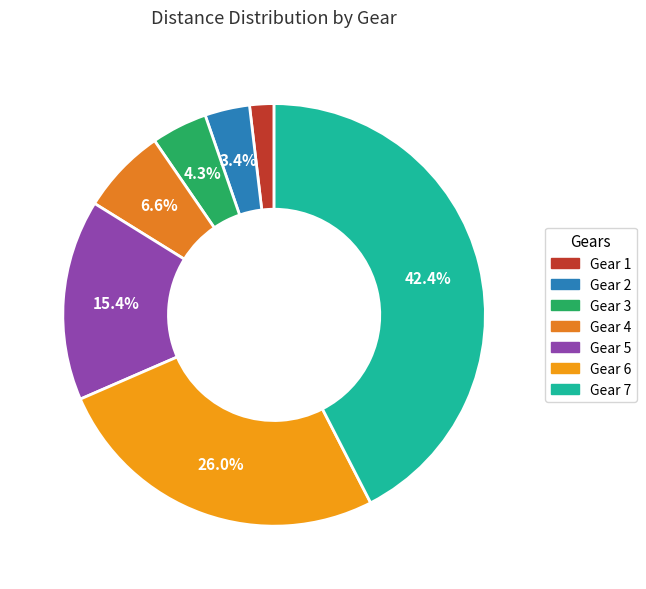

How many slices are in this pie chart?

7